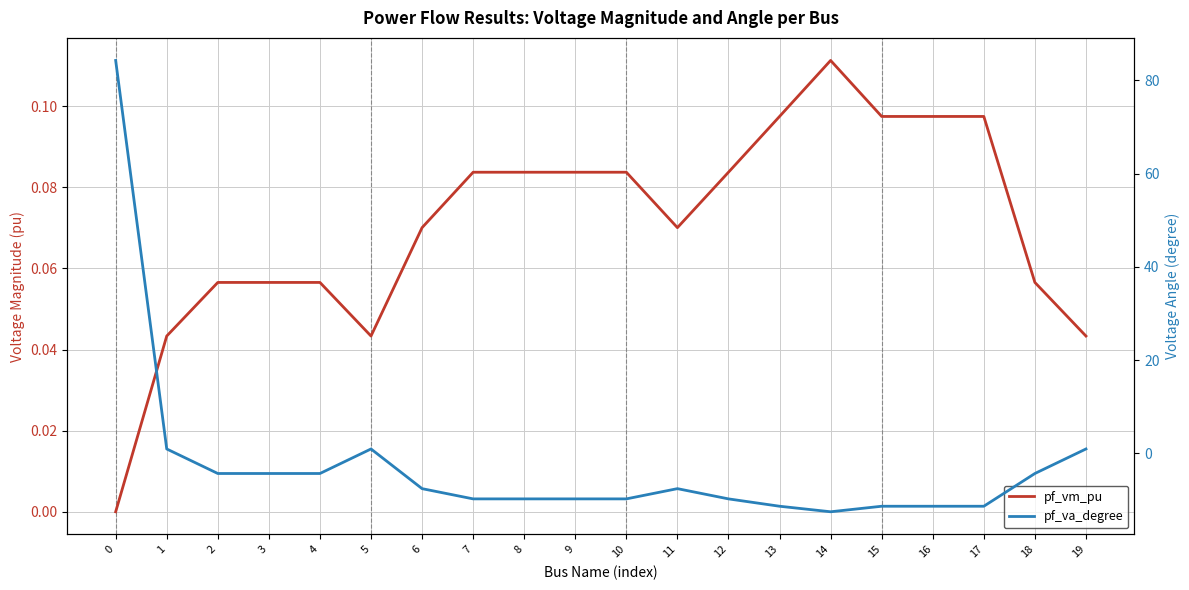

Which series has the largest range (max minus min)?

pf_va_degree